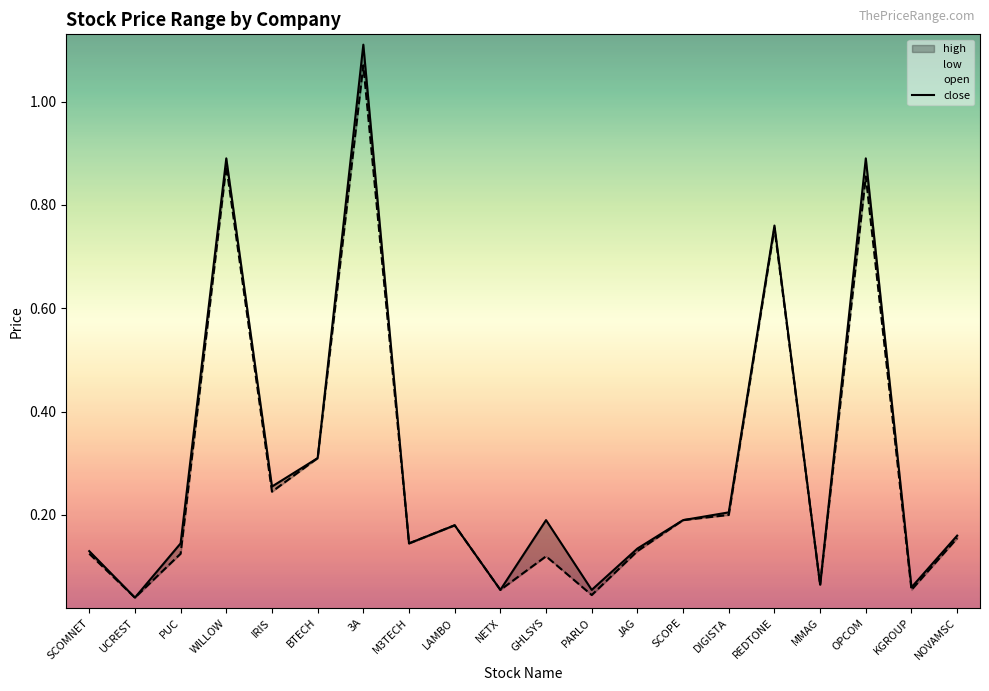

What is the maximum value shown in the chart?

1.1